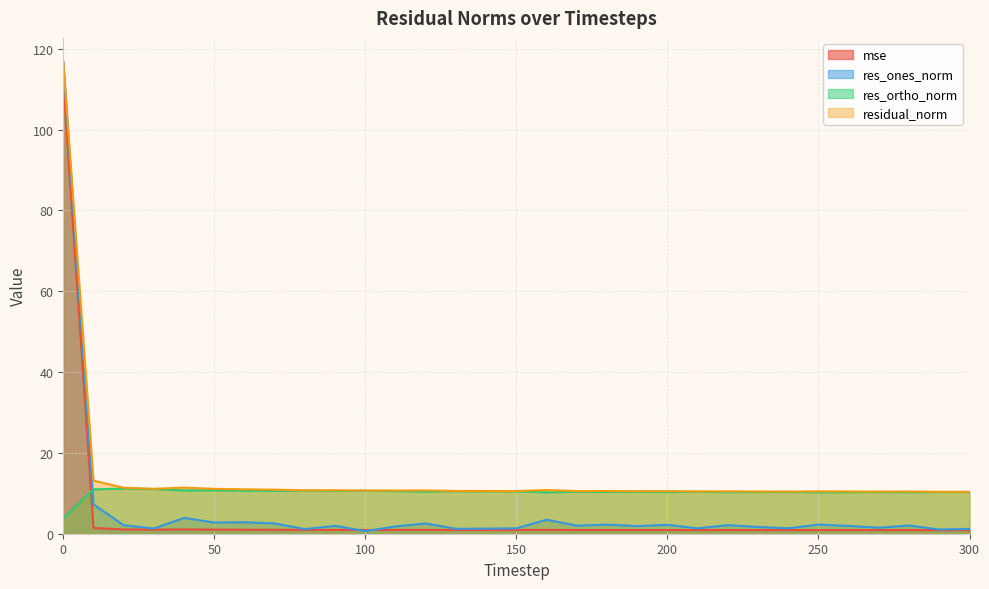

Rank the series by their maximum value, from lowest to highest.

res_ortho_norm, mse, res_ones_norm, residual_norm